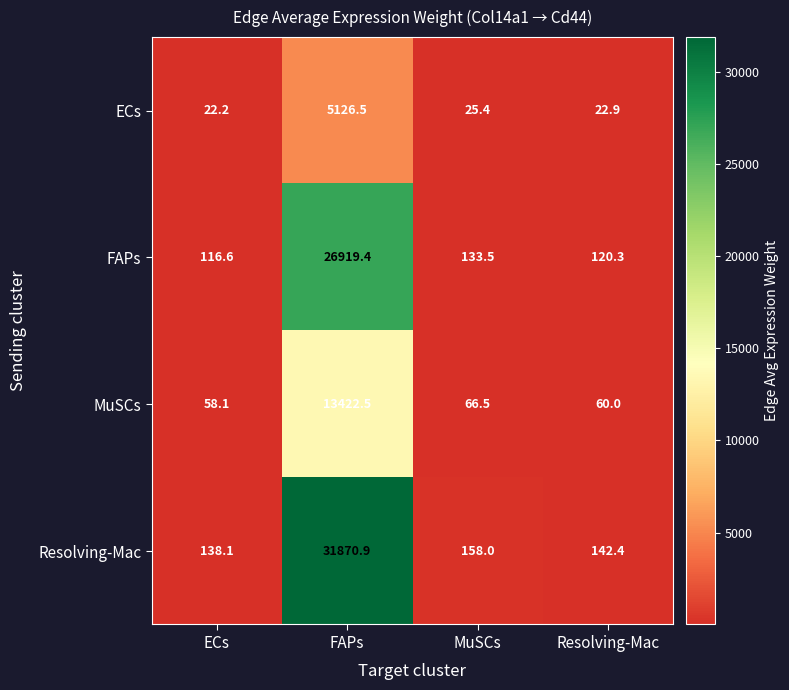

What is the sum of all MuSCs values?

13607.1